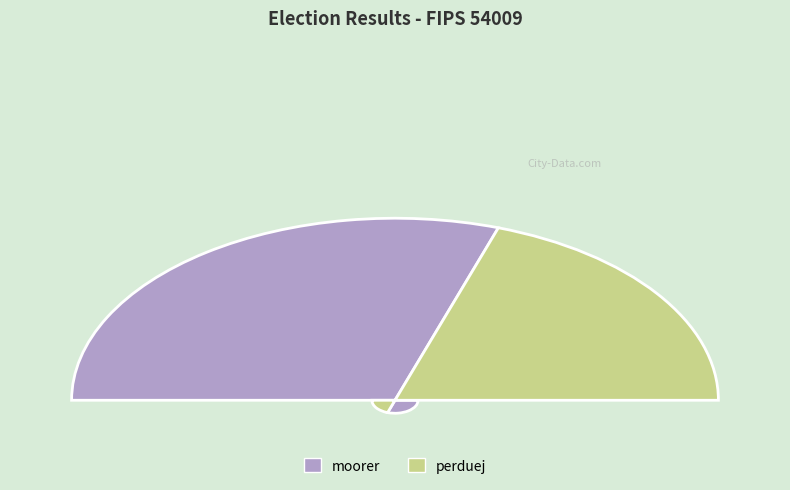

How many slices are in this pie chart?

2